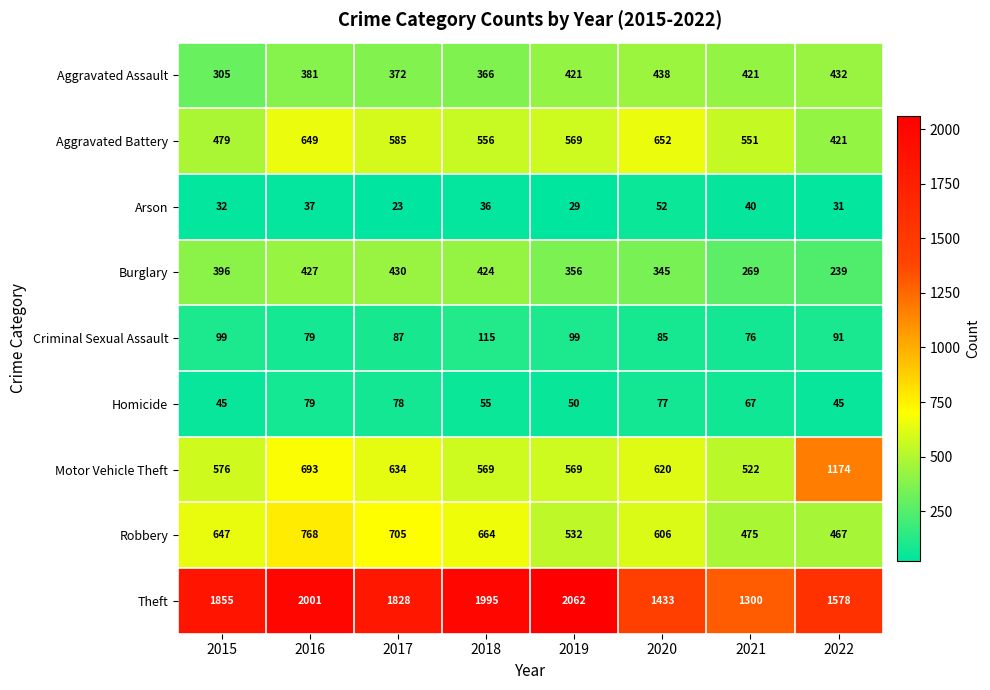

The Motor Vehicle Theft series shows 522 at 2021. True or false?

True